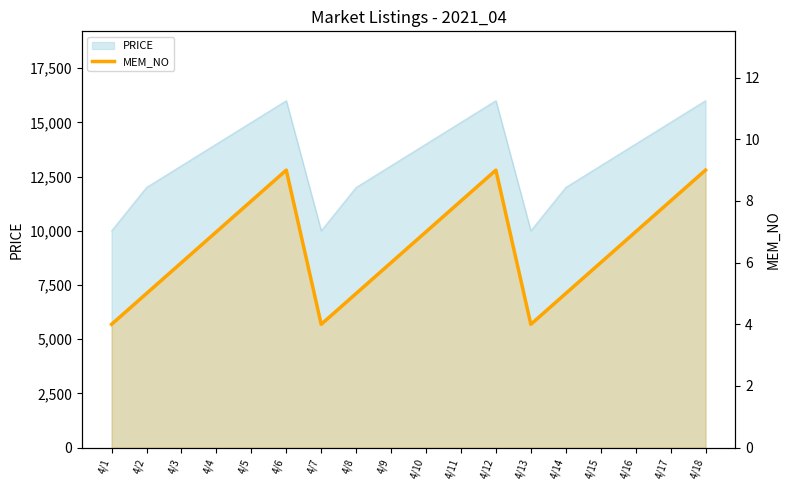

What is the value of the 14th point from the left?

5